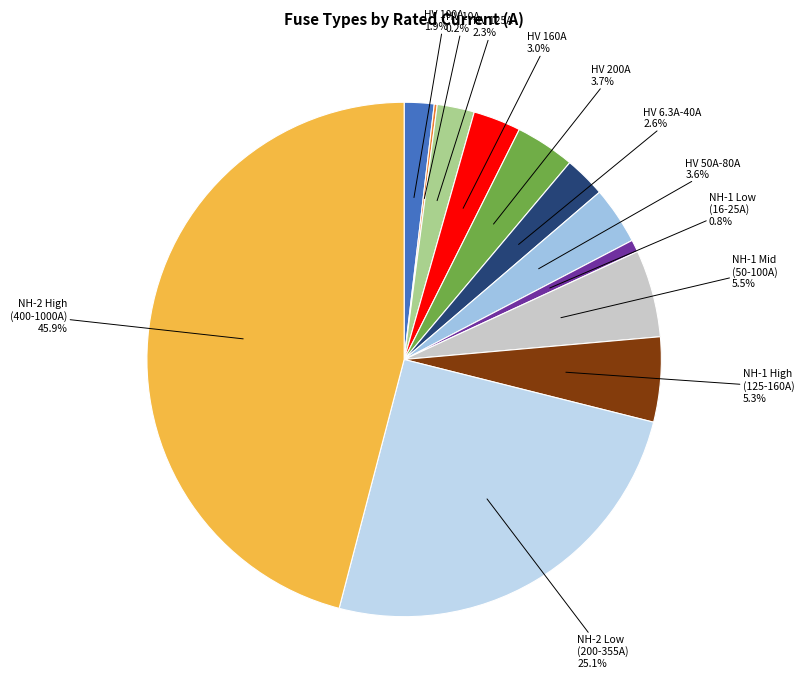

Is there a majority slice in this chart?

No